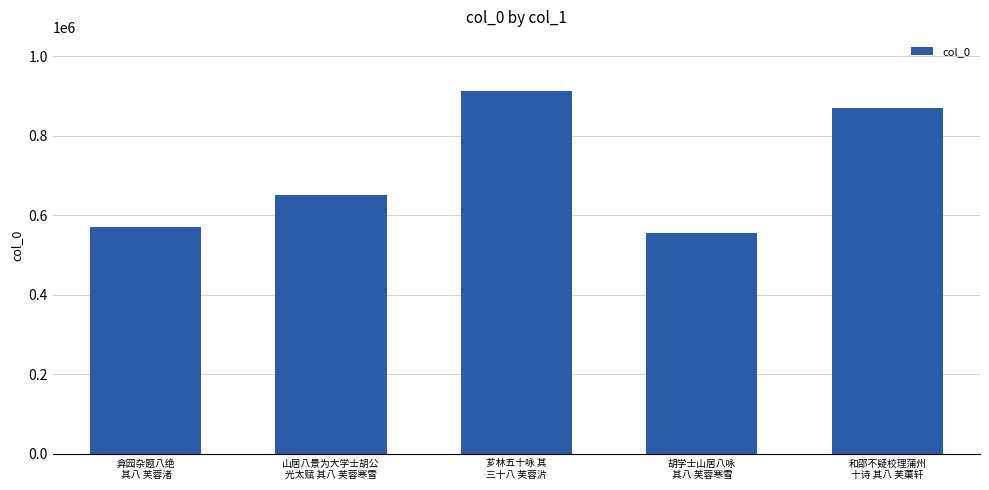

What is the minimum value shown in the chart?

554225